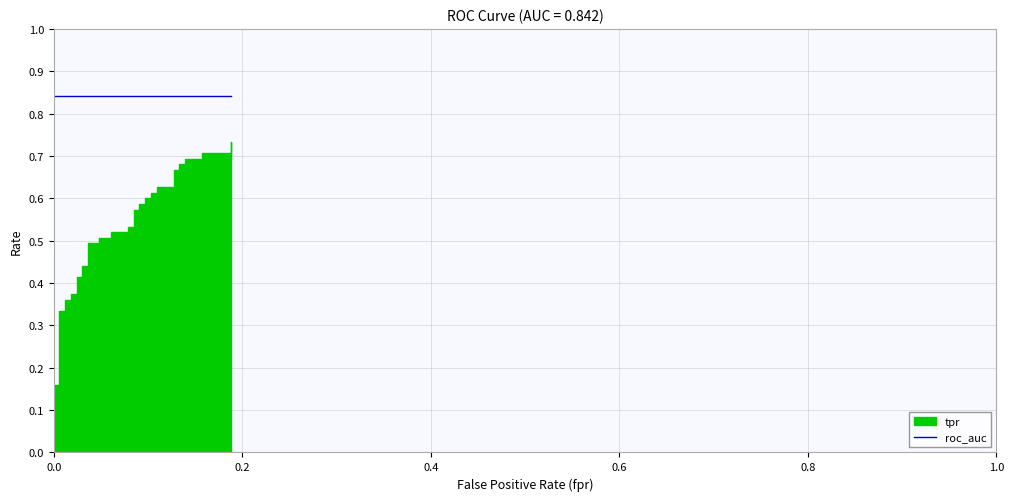

What is the sum of all values?

20.5